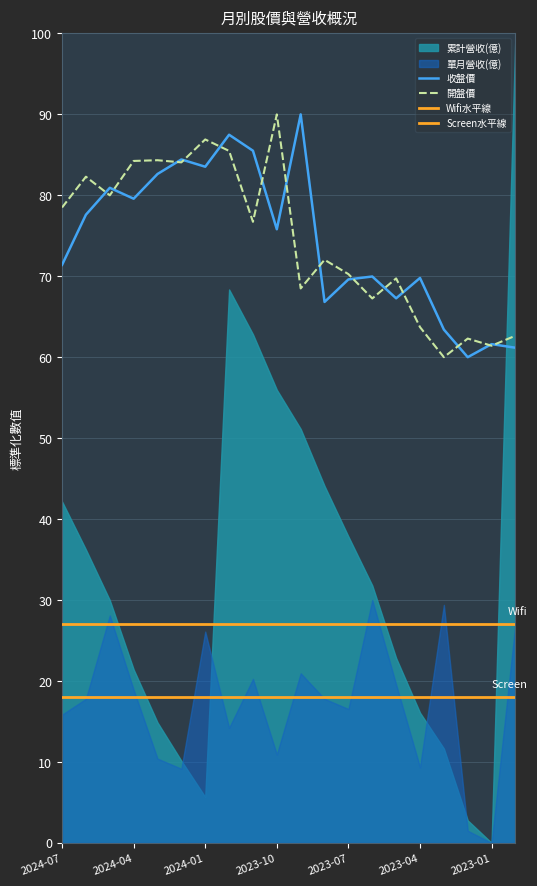

What is the highest value of the 開盤價 series?

90.0